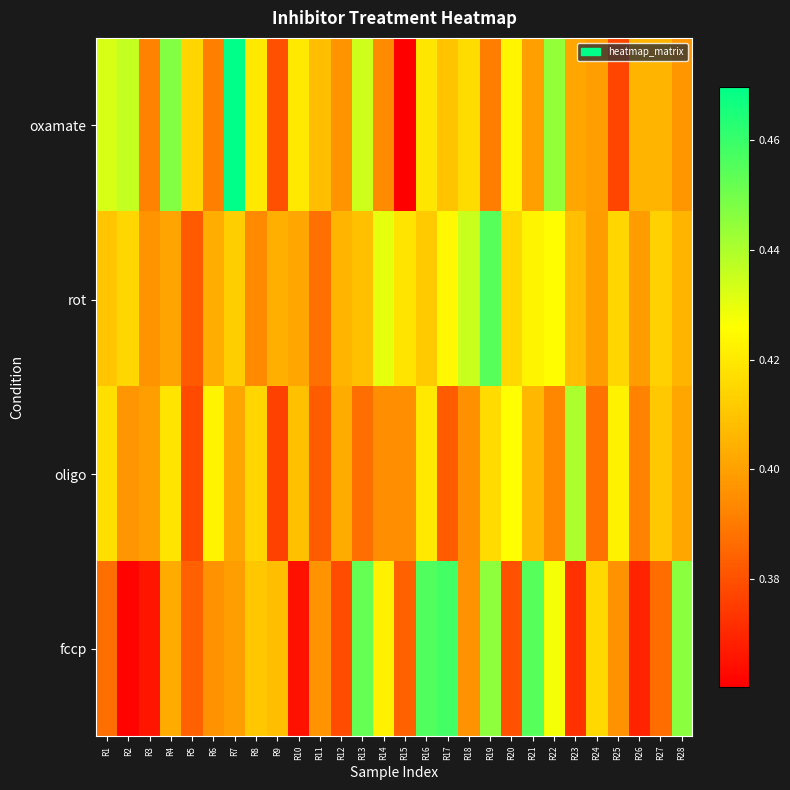

Count the number of categories in the chart.

28